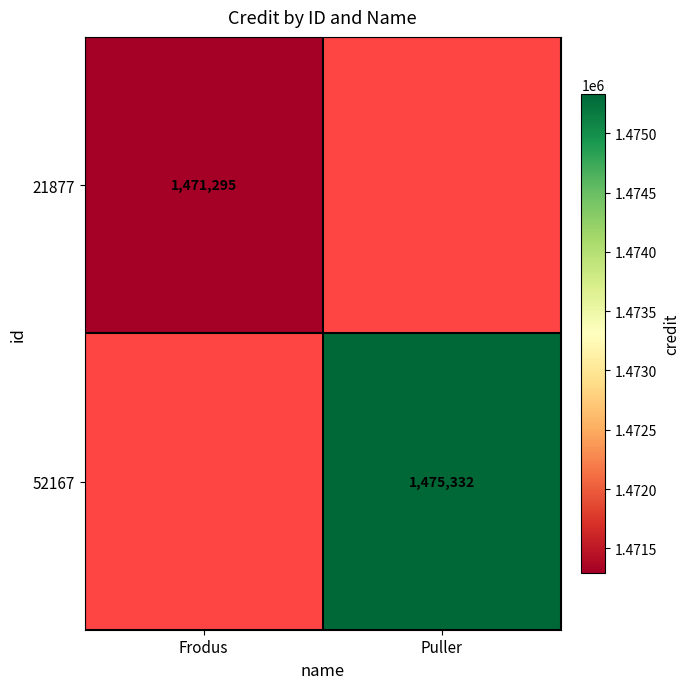

The 52167 series shows 1475332 at Puller. True or false?

True